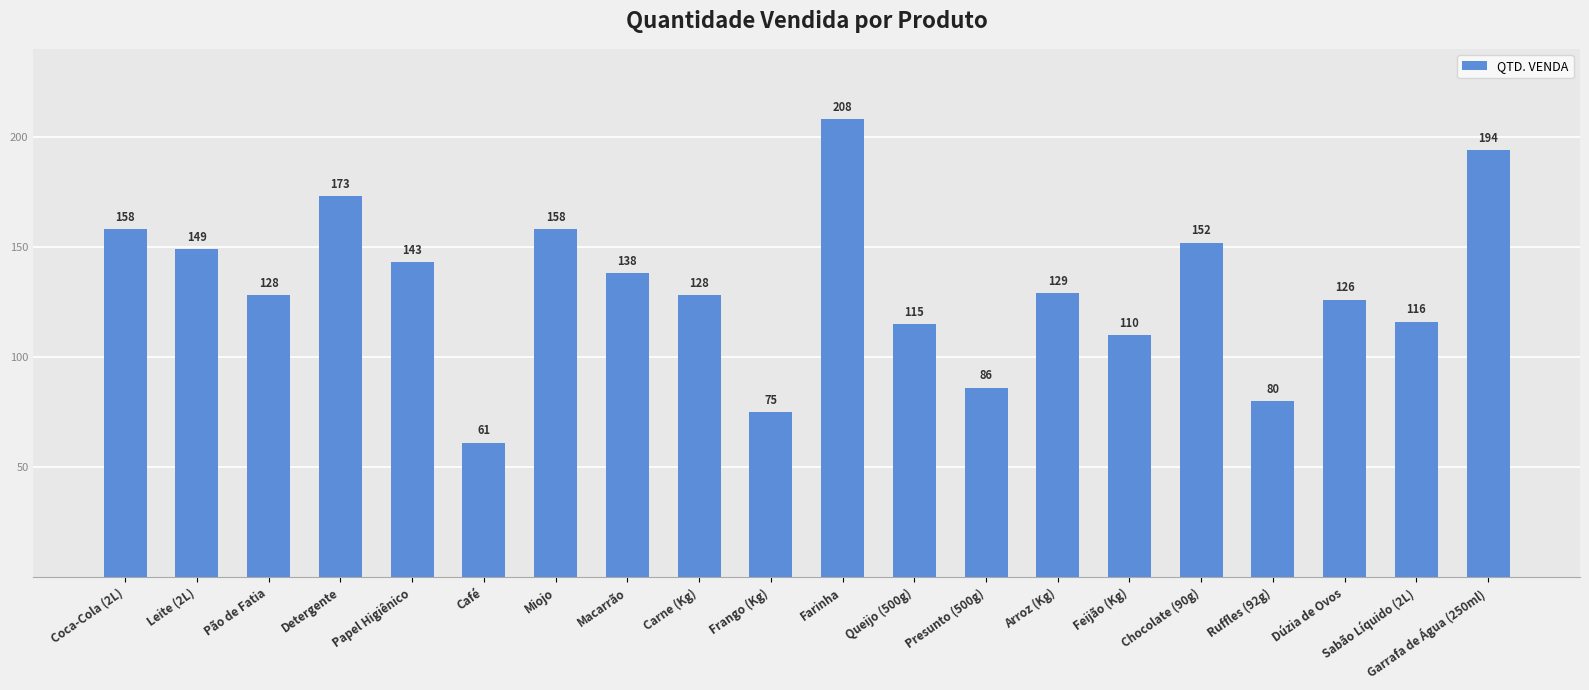

What is the sum of the values at Arroz (Kg) and Miojo?

287